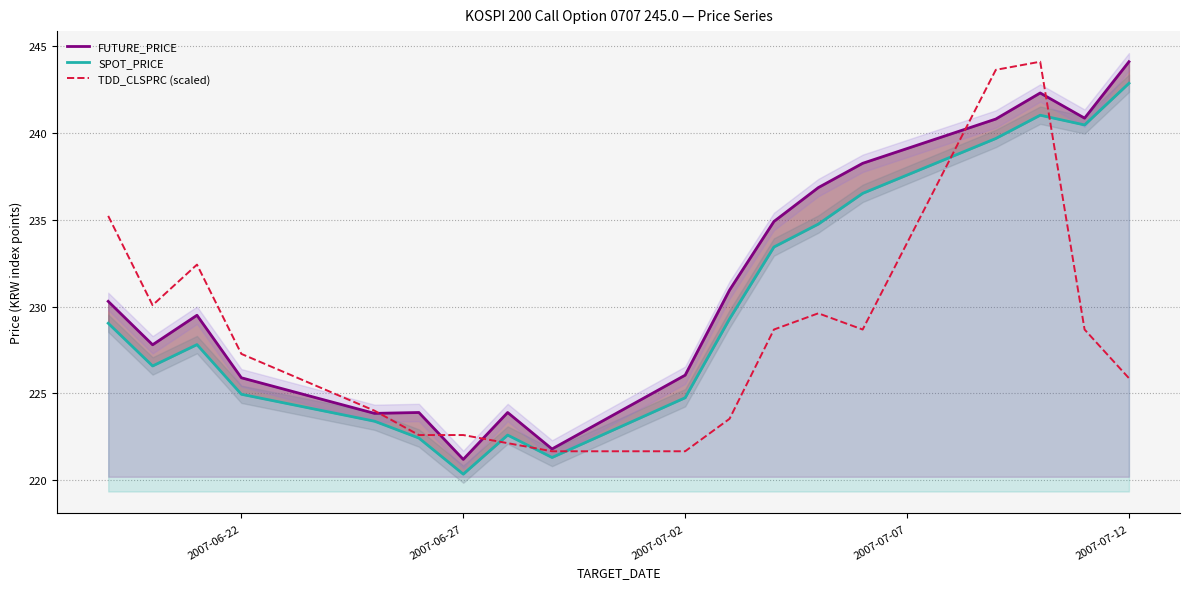

How many data points in FUTURE_PRICE are above 230?

9